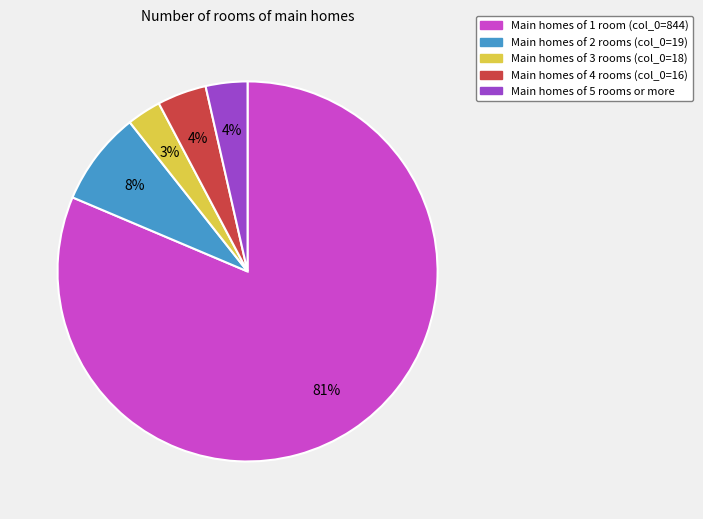

To the nearest percent, what percentage of the pie is Main homes of 4 rooms (col_0=16)?

4%